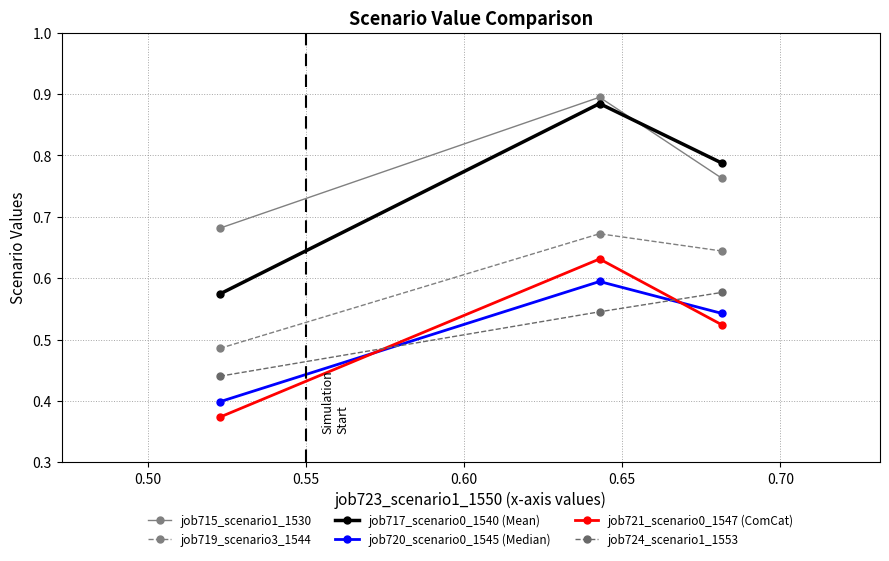

What is the difference between the maximum and minimum values in the job717_scenario0_1540 (Mean) series?

0.3